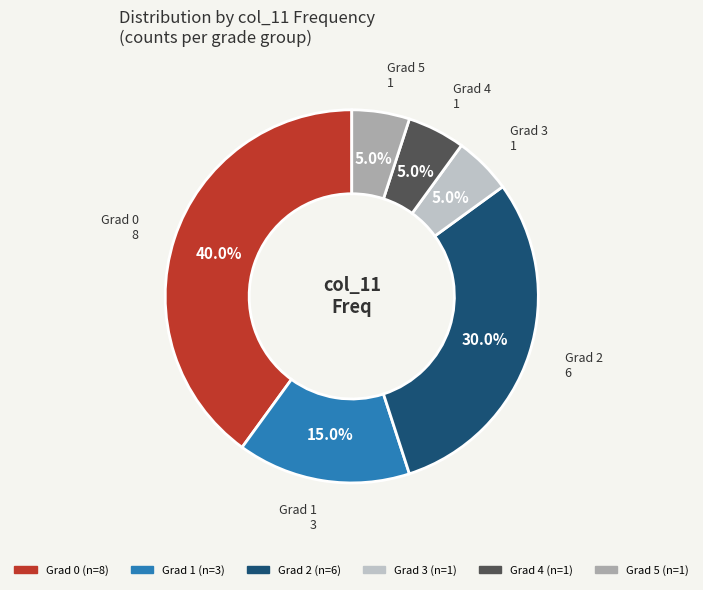

Is there a majority slice in this chart?

No